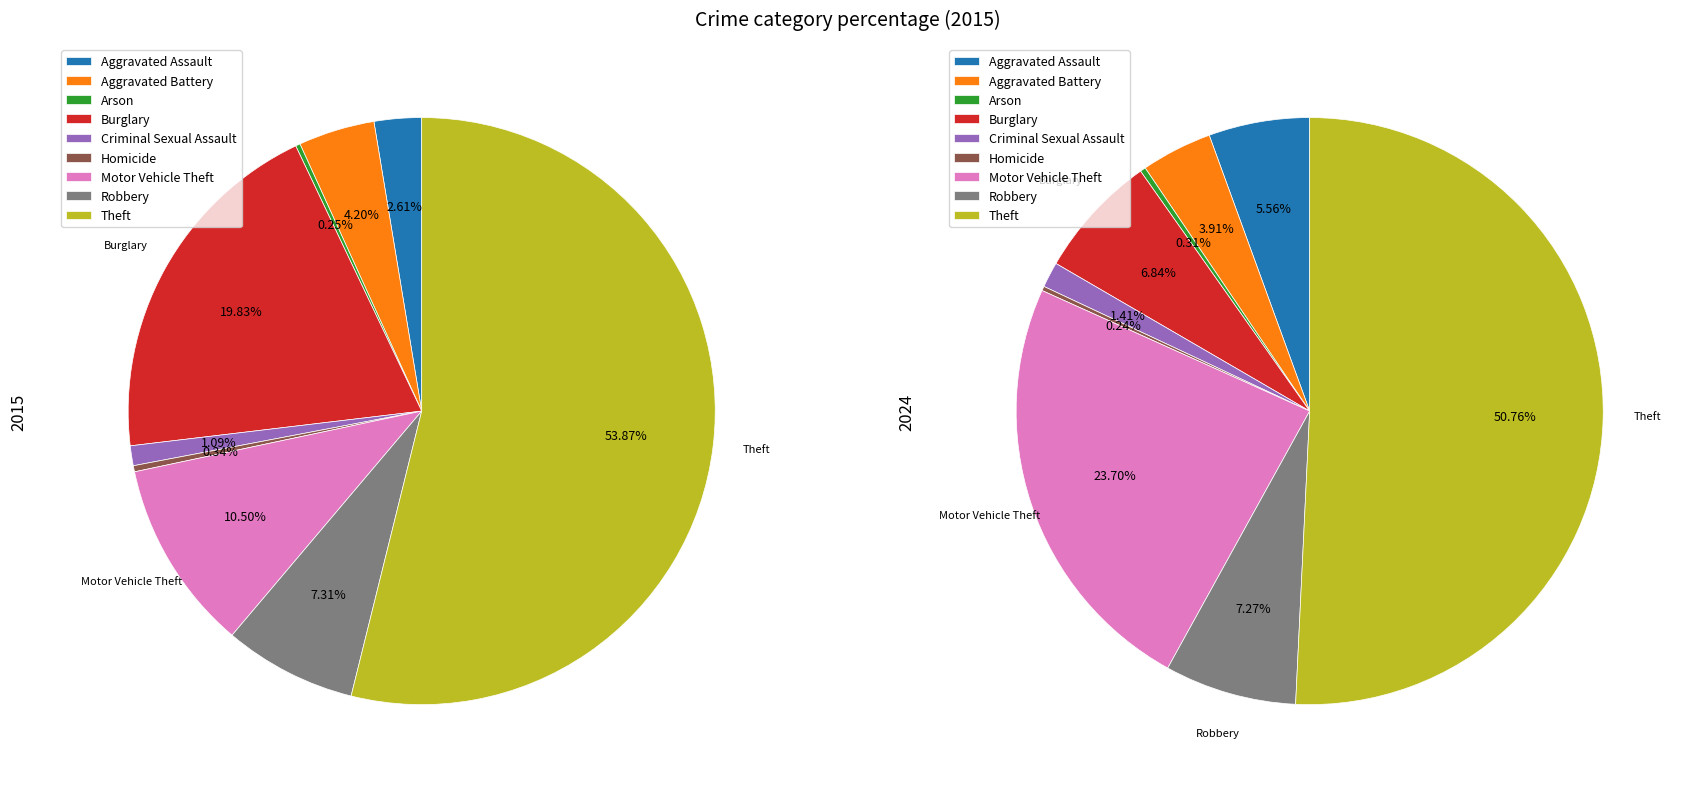

Which has a higher value, Burglary or Aggravated Assault?

Burglary